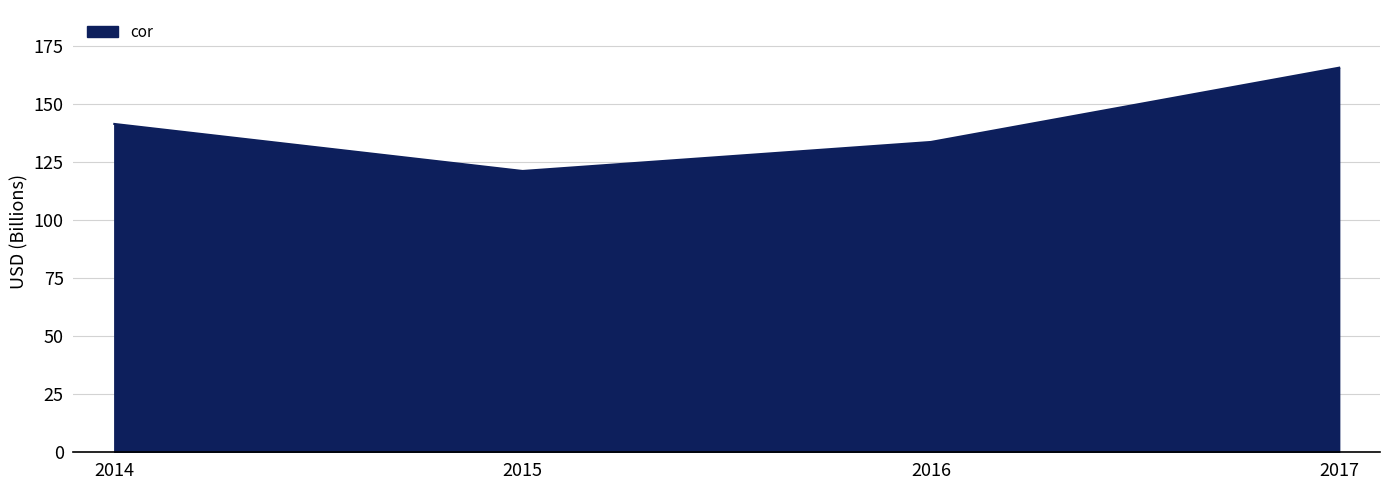

At which category does the chart reach its peak across all series?

2017